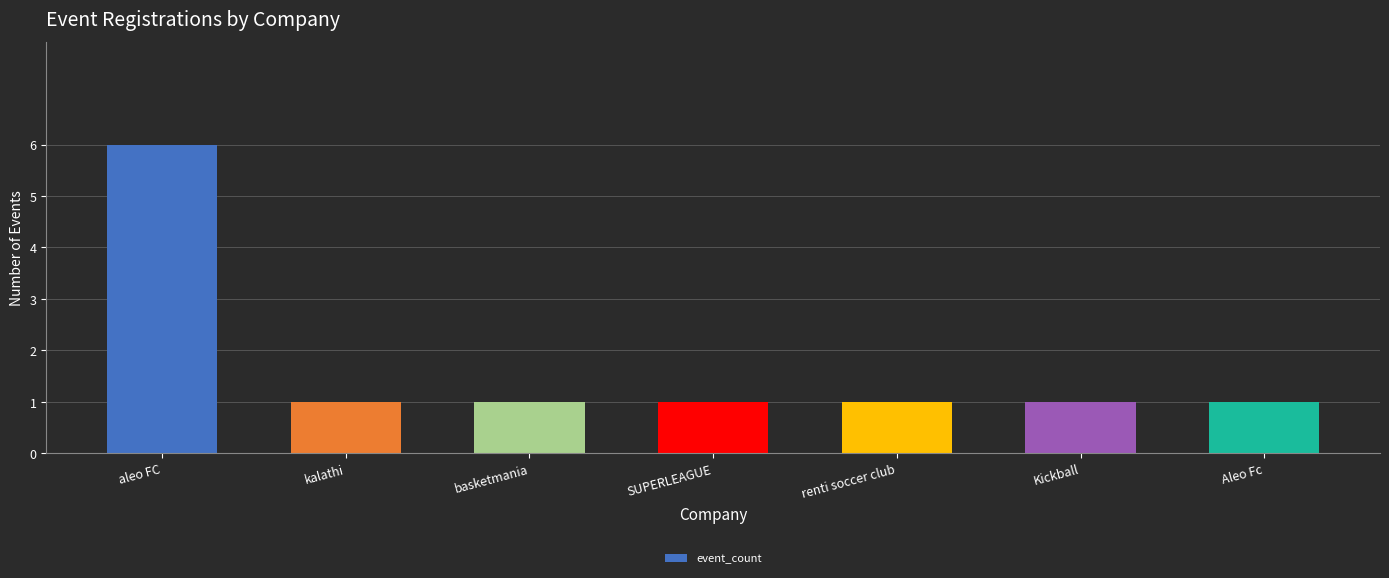

How many values are between 1 and 2?

6